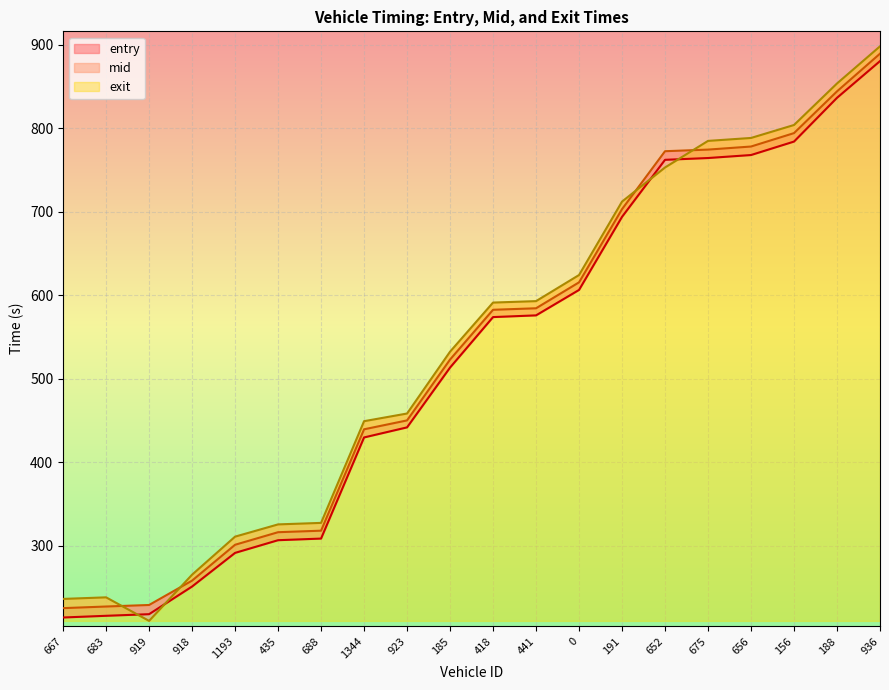

Which series changed the most between 418 and 675?

exit